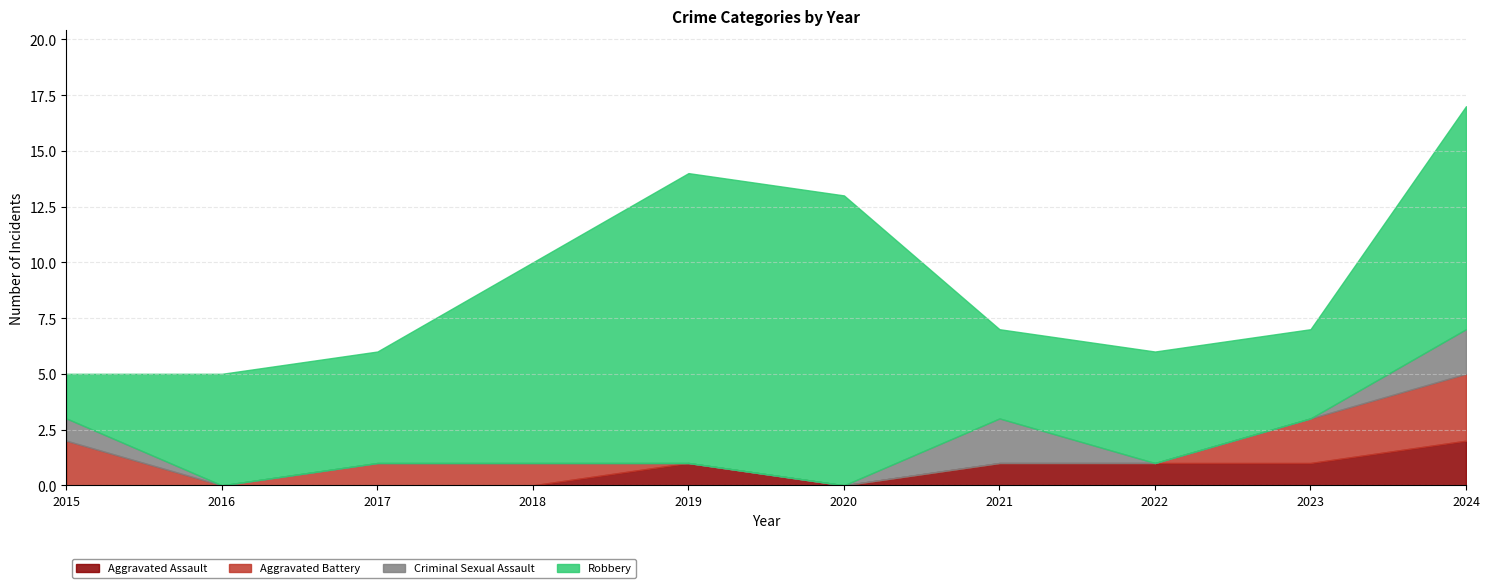

What is the spread (max minus min) of values at 2023?

4